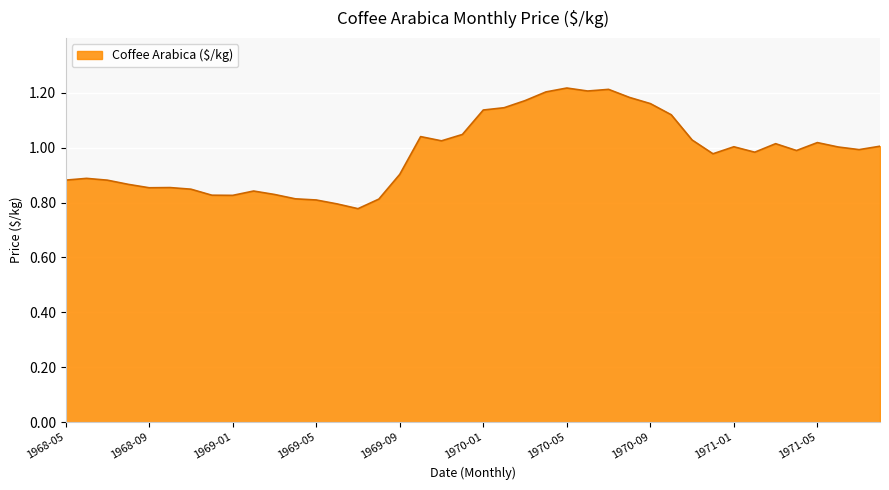

What is the difference between the maximum and minimum values?

0.4